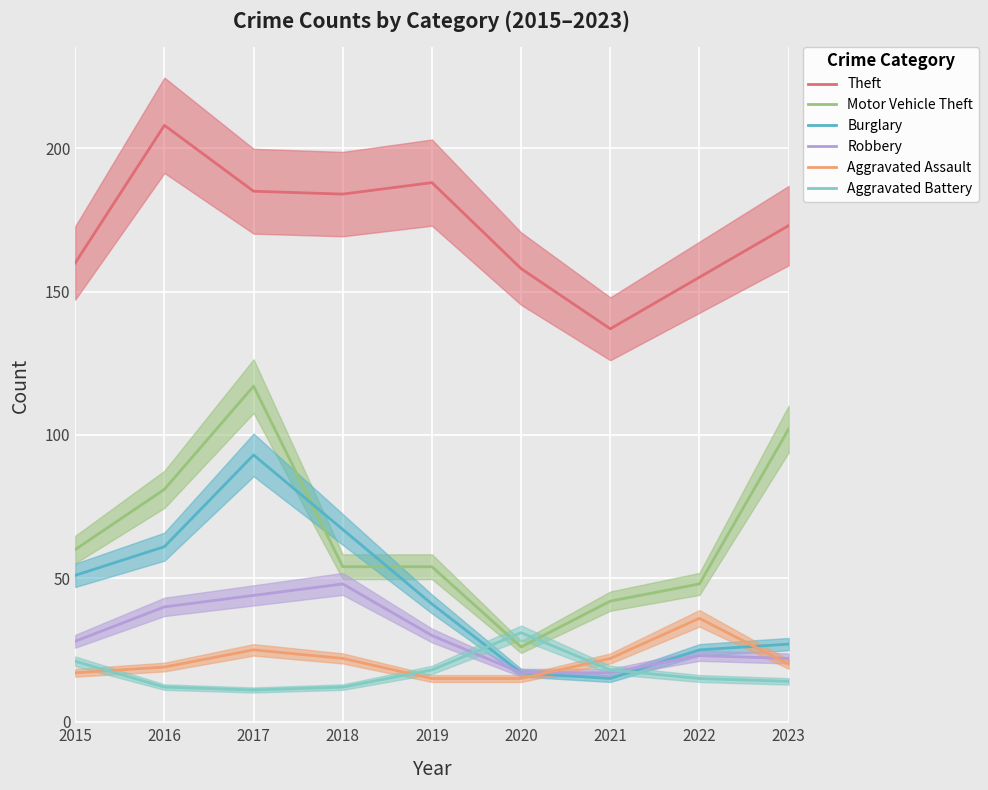

List the series in order of their peak value, lowest first.

Aggravated Battery, Aggravated Assault, Robbery, Burglary, Motor Vehicle Theft, Theft